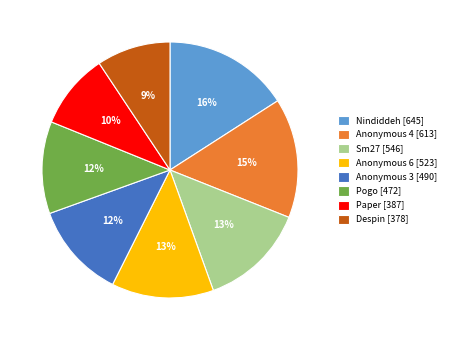

Is it true that Pogo is 22% of the pie?

False